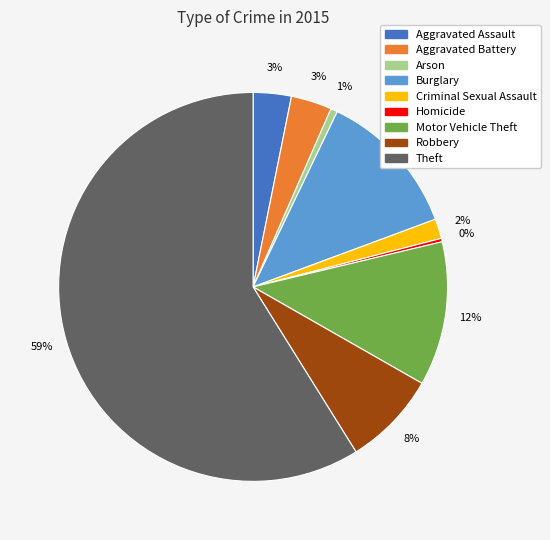

Which category has the biggest portion of the pie?

Theft